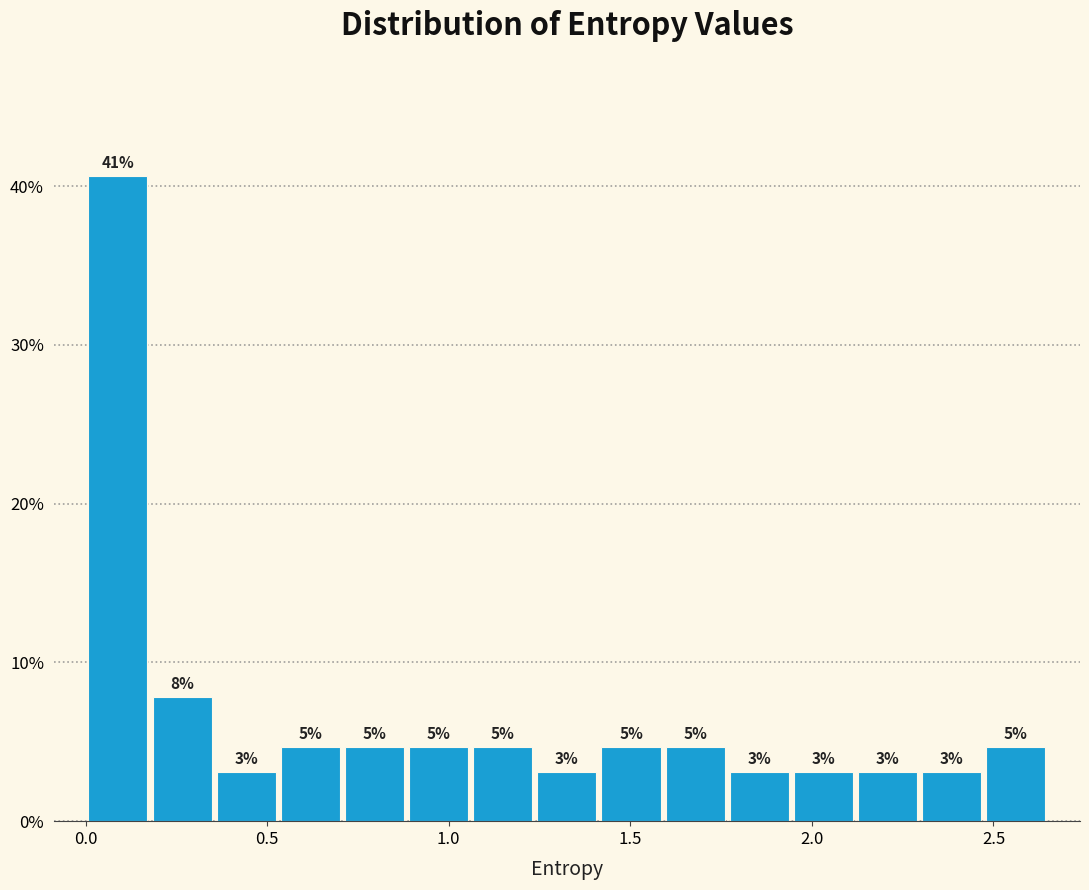

Around what value on the x-axis is the tallest bar? Give the approximate position of its centre, as read against the axis.

0.10